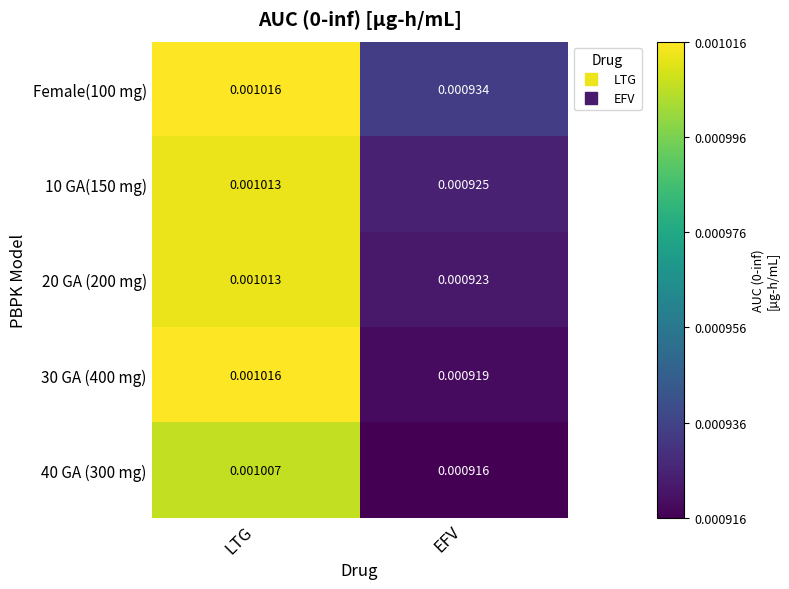

Rank the categories by 30 GA (400 mg) value from highest to lowest.

LTG, EFV